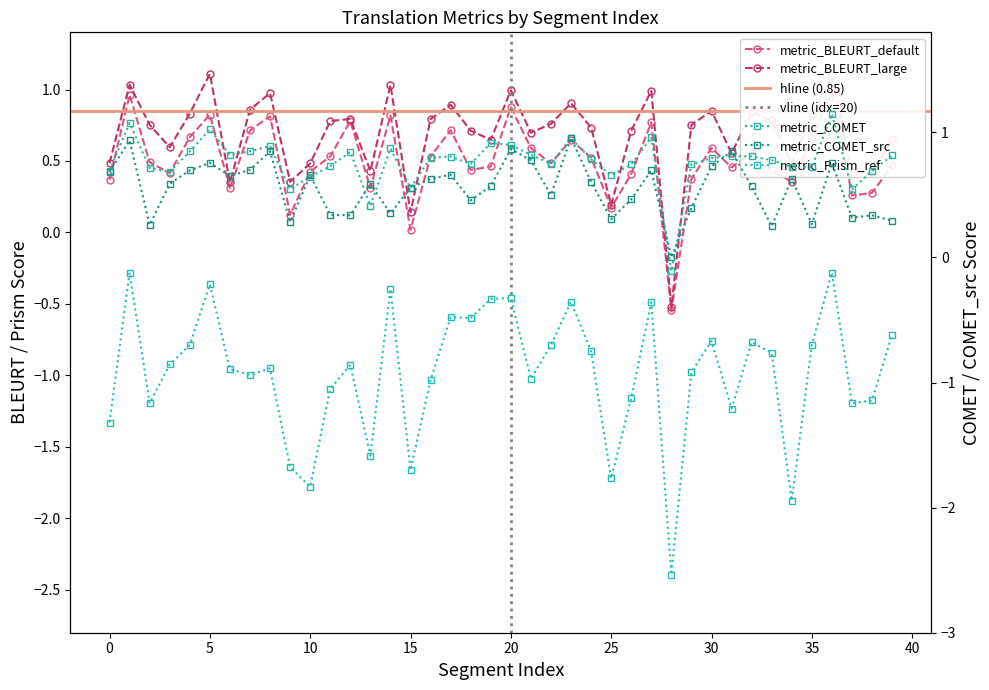

The value of metric_COMET at 5 is 1.0. True or false?

True